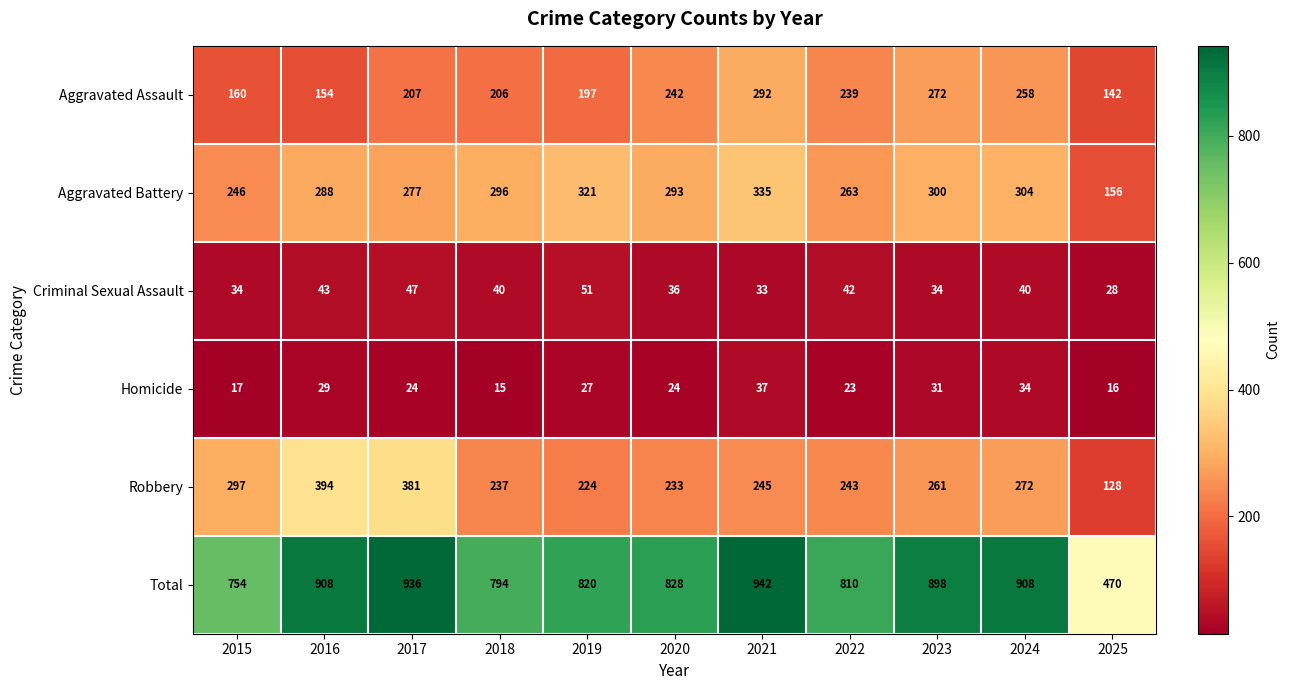

How many data points does each series have?

11